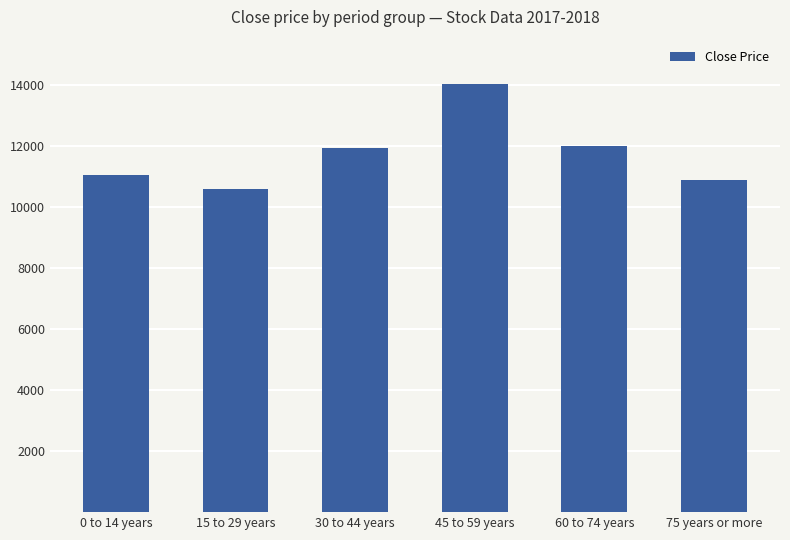

The chart shows a value of 18112 at 30 to 44 years. True or false?

False